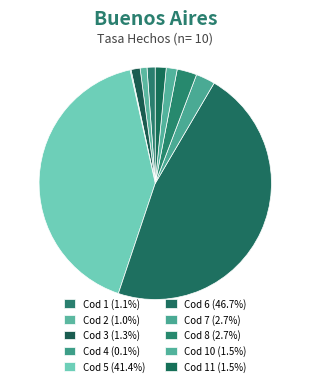

Rank the categories by value from highest to lowest.

Cod 6, Cod 5, Cod 8, Cod 7, Cod 10, Cod 11, Cod 3, Cod 1, Cod 2, Cod 4